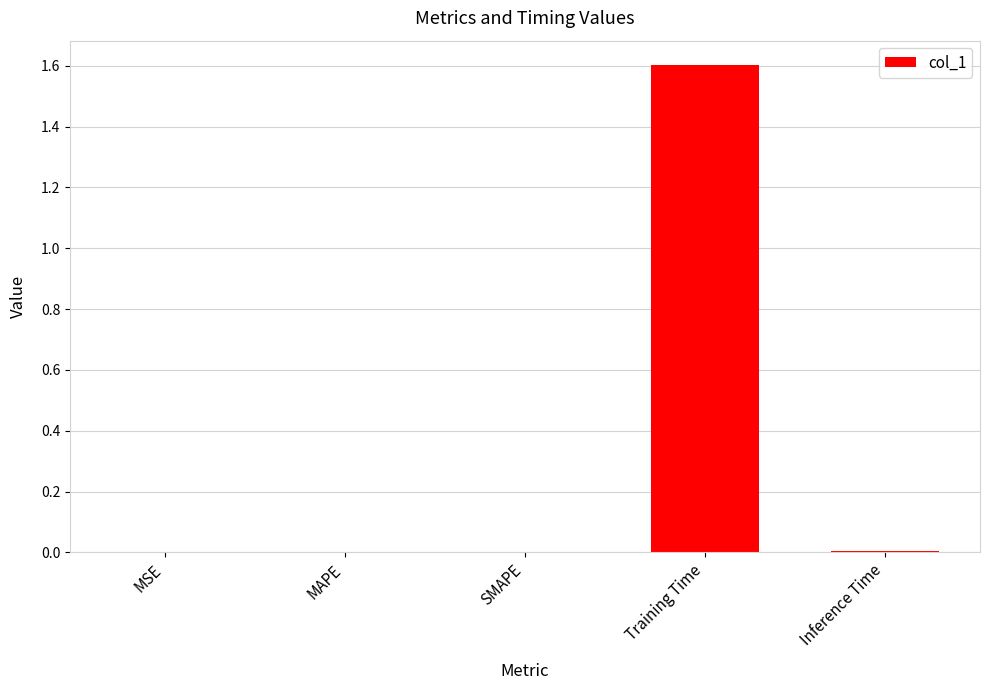

What is the sum of all values?

1.6